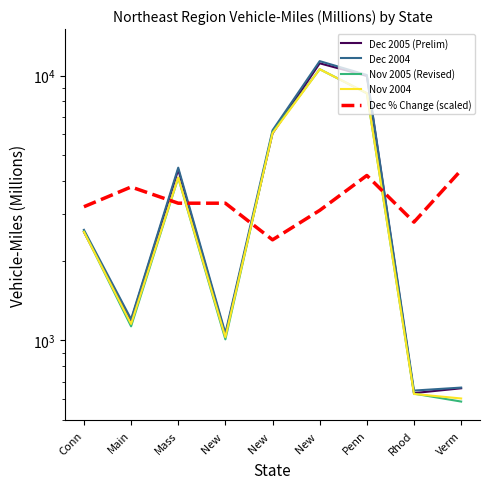

True or false: Dec 2004 and Nov 2005 (Revised) cross at least once.

False